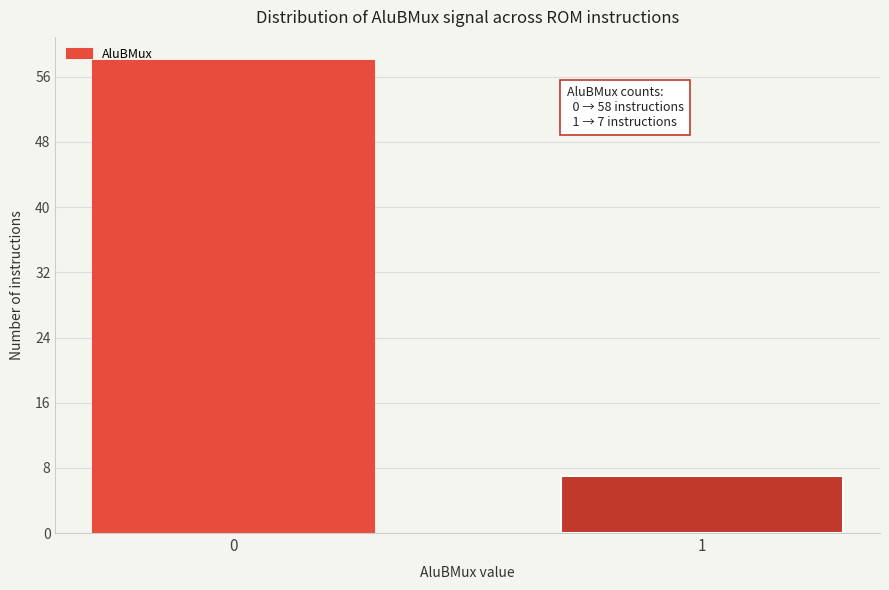

Reading right to left, list all the values displayed in this chart.

1=7	0=58